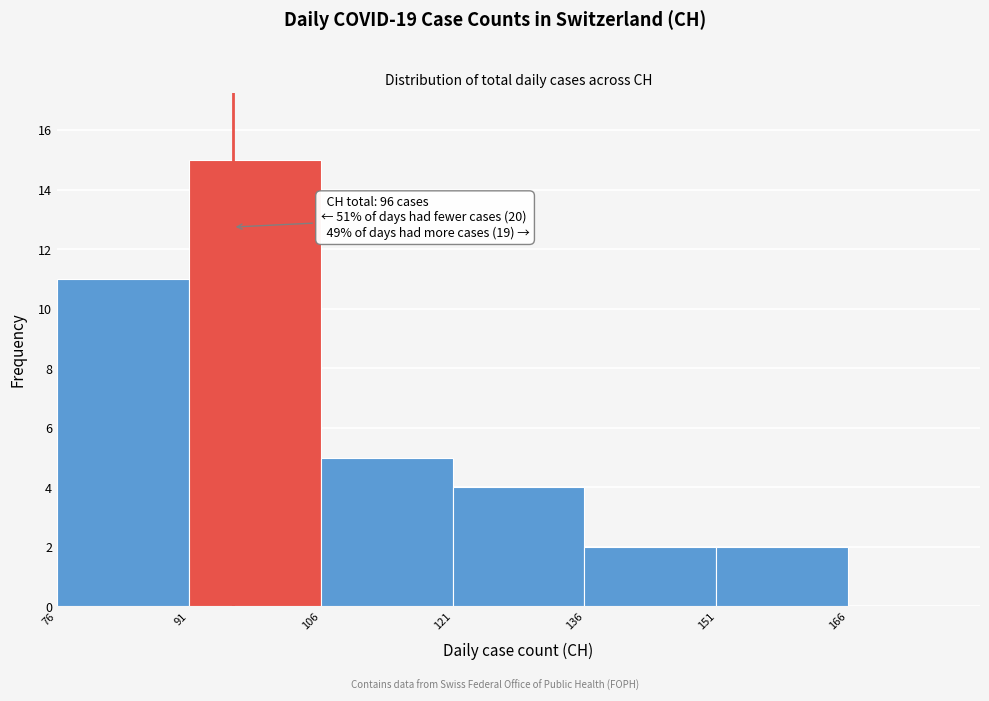

Over which range of the x-axis is the bar tallest?

91 to 106